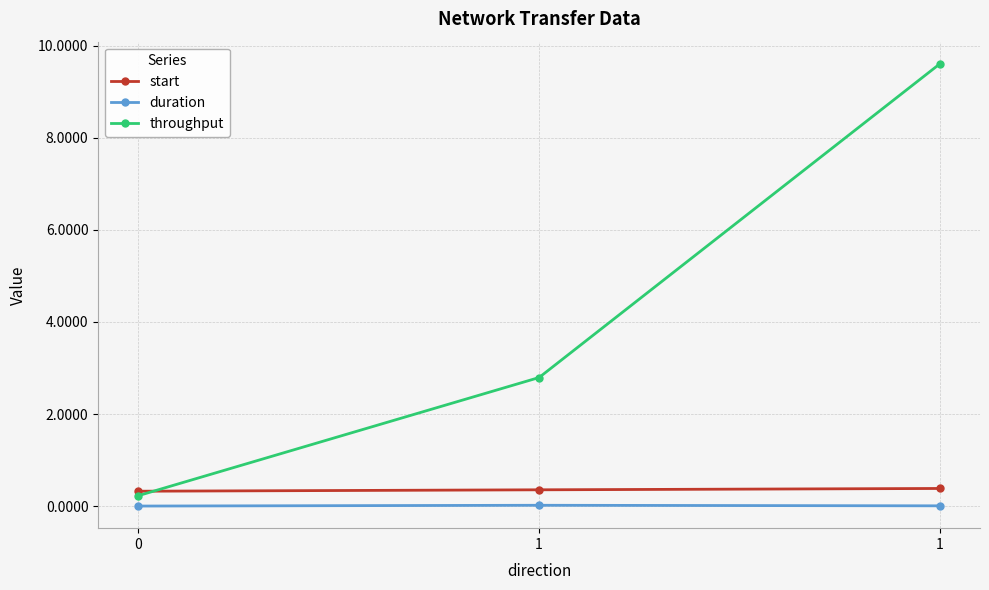

How many categories are shown in the chart?

3